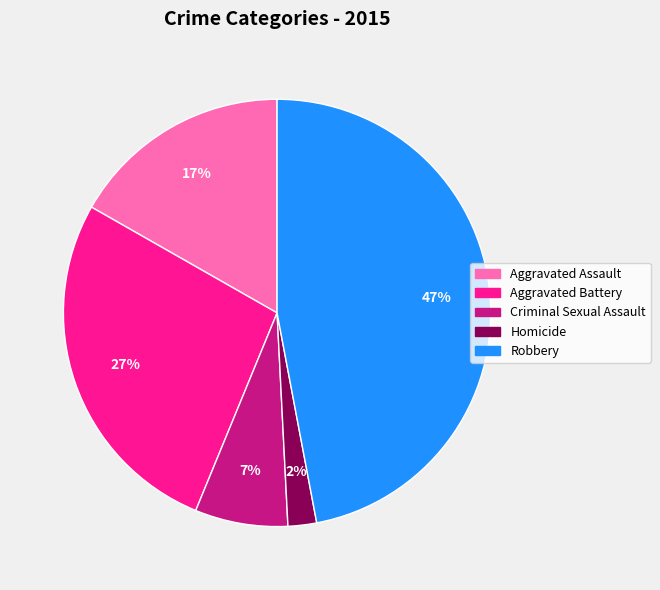

Which has a higher value, Homicide or Aggravated Battery?

Aggravated Battery